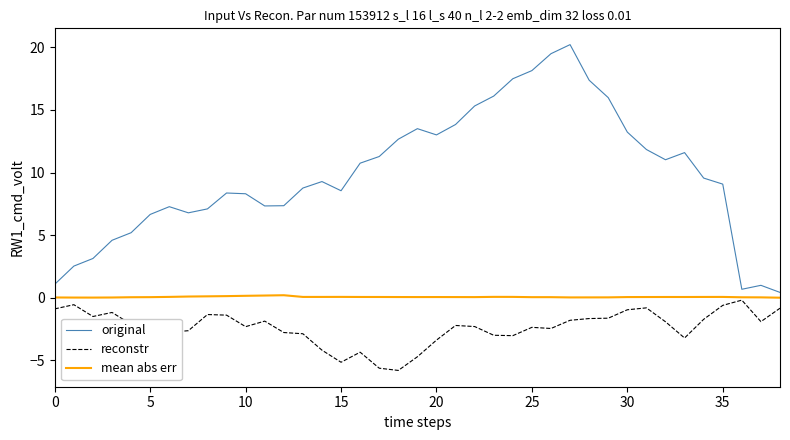

True or false: mean abs err and original intersect in this chart.

False